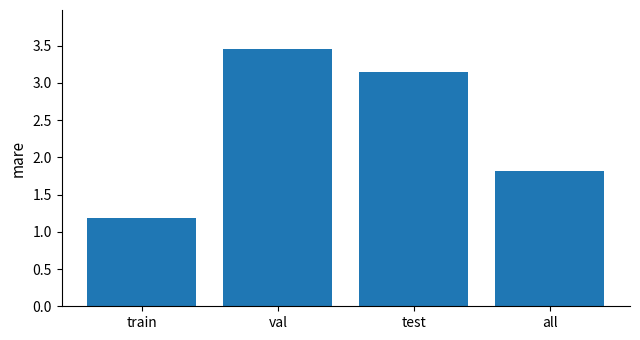

Rank the categories by value from lowest to highest.

train, all, test, val